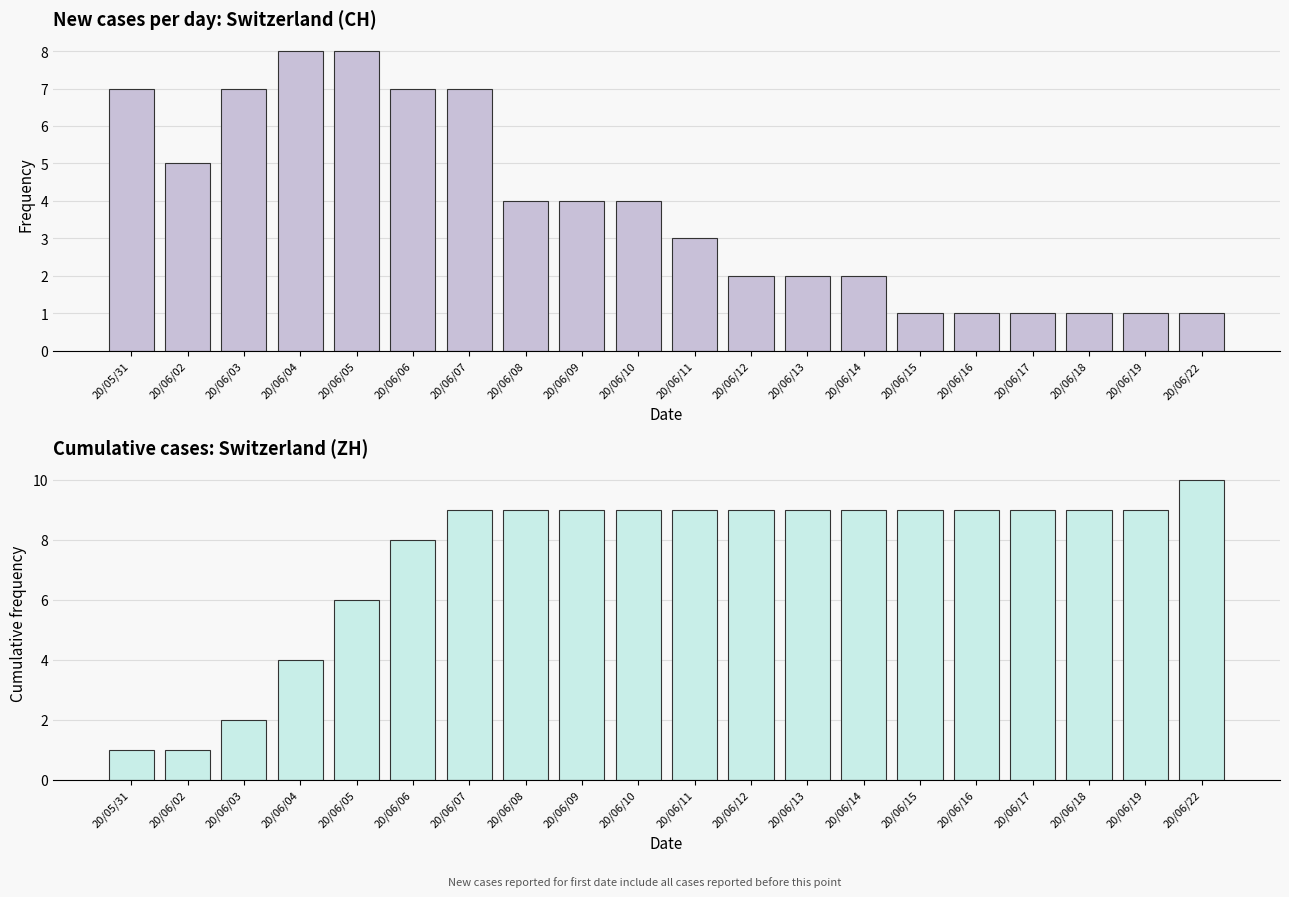

Which series changed the most between 20/06/03 and 20/06/17?

ZH cumulative